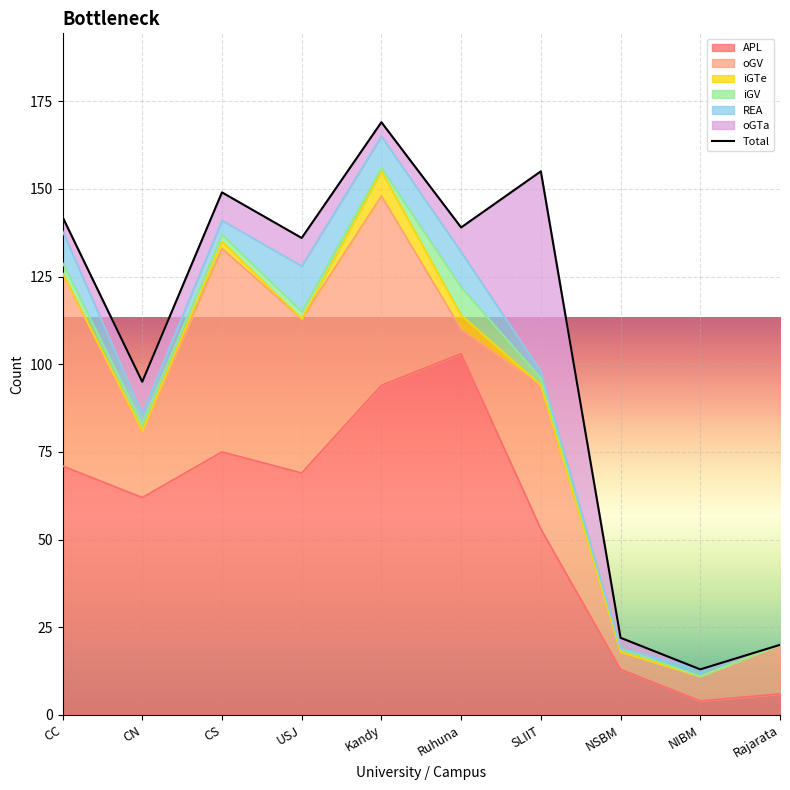

At which category does the chart reach its minimum across all series?

NIBM